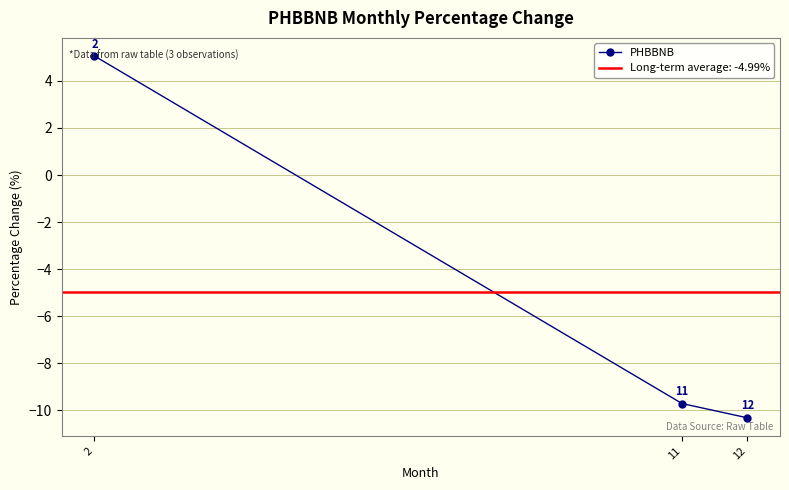

How many values are below zero?

2